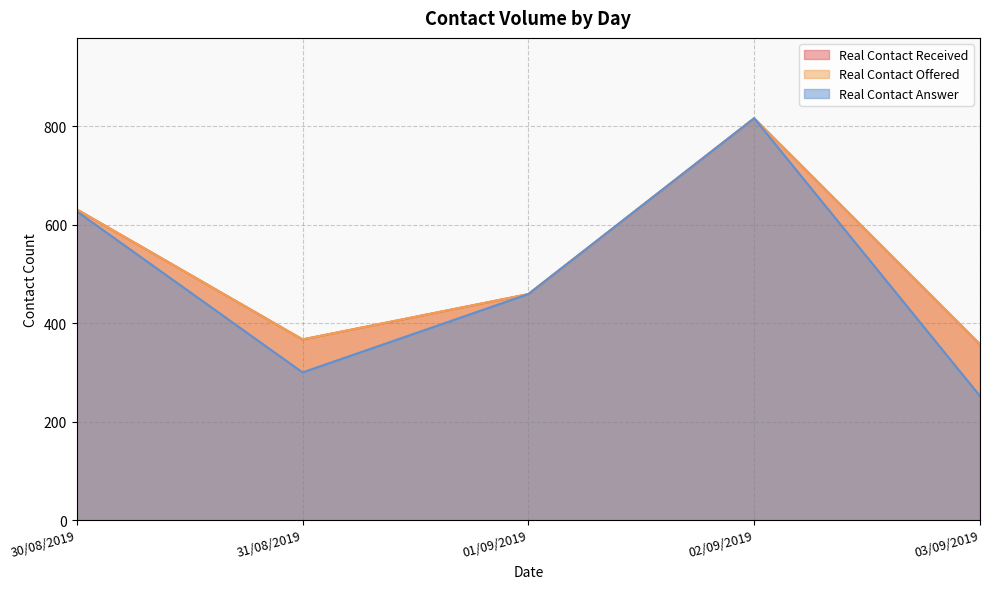

True or false: Real Contact Received has more than 0 points higher than both neighbors.

True